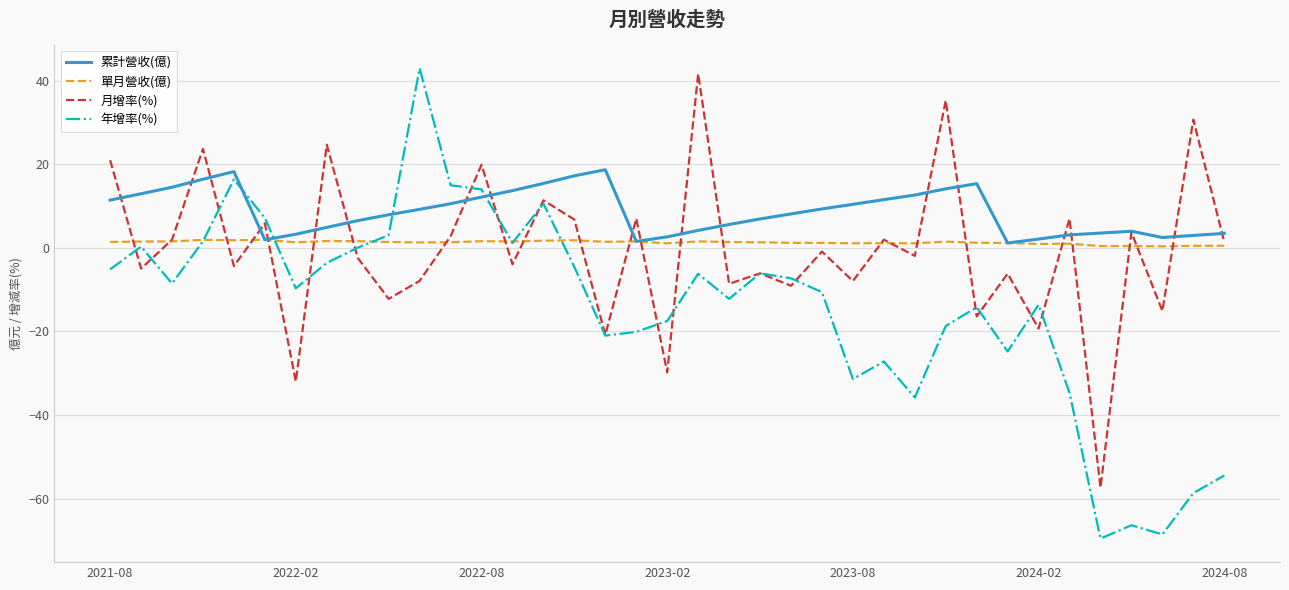

Which series has the widest spread of values?

年增率(%)